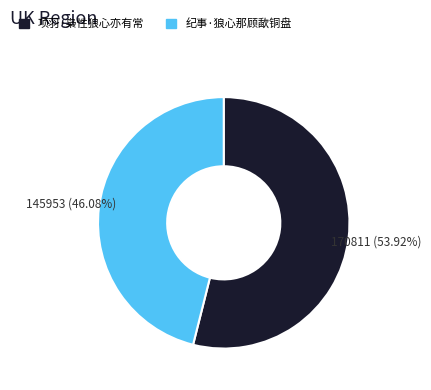

Rank the categories by value from lowest to highest.

纪事·狼心那顾歃铜盘, 项羽·枭性狼心亦有常